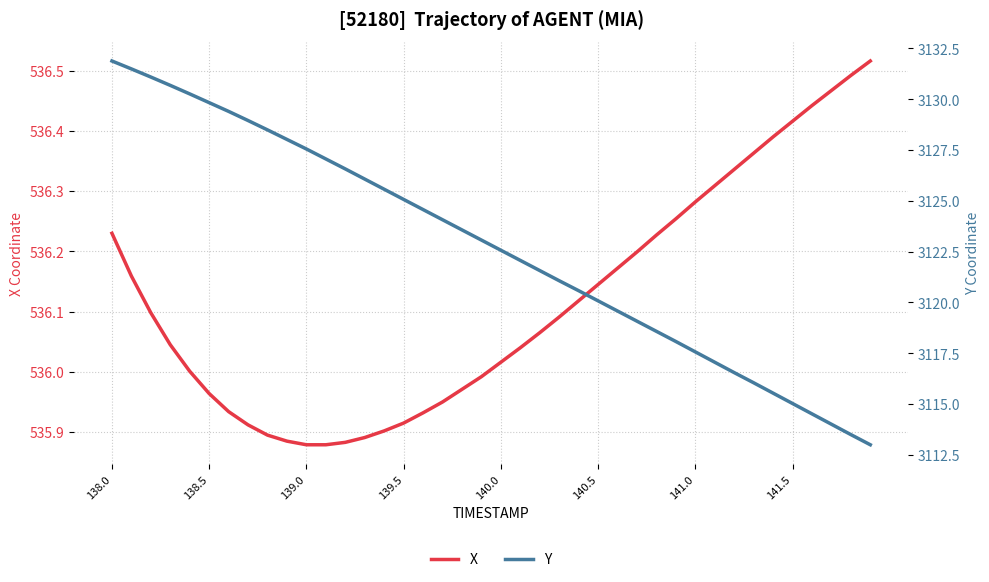

How many categories are shown in the chart?

40